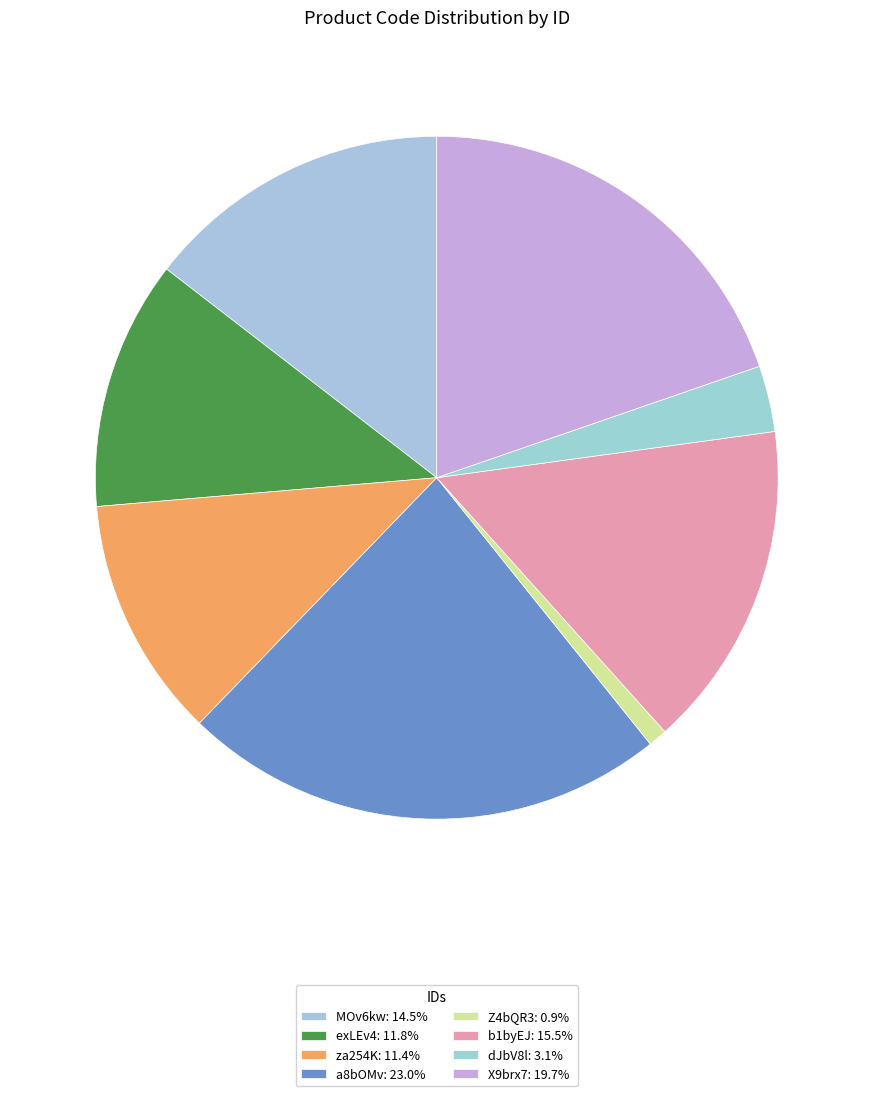

Rank the categories by value from lowest to highest.

Z4bQR3, dJbV8l, za254K, exLEv4, MOv6kw, b1byEJ, X9brx7, a8bOMv